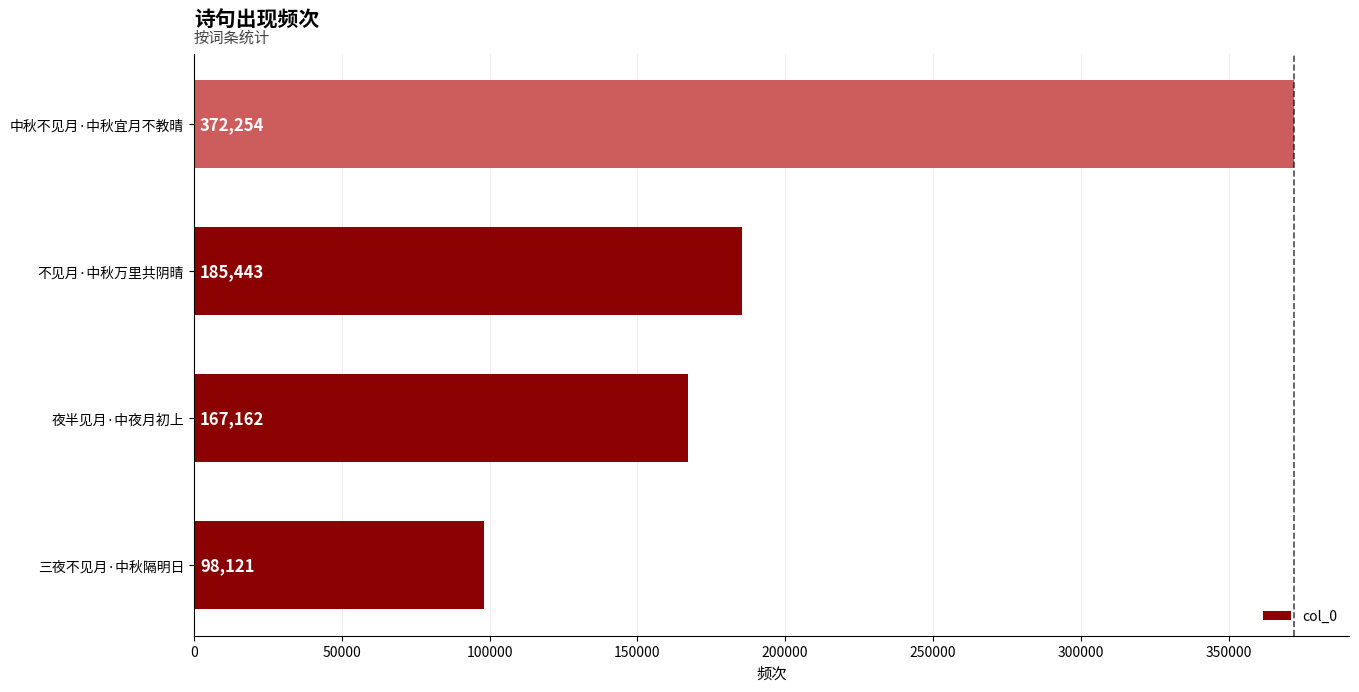

Rank the categories by value from highest to lowest.

中秋不见月·中秋宜月不教晴, 不见月·中秋万里共阴晴, 夜半见月·中夜月初上, 三夜不见月·中秋隔明日